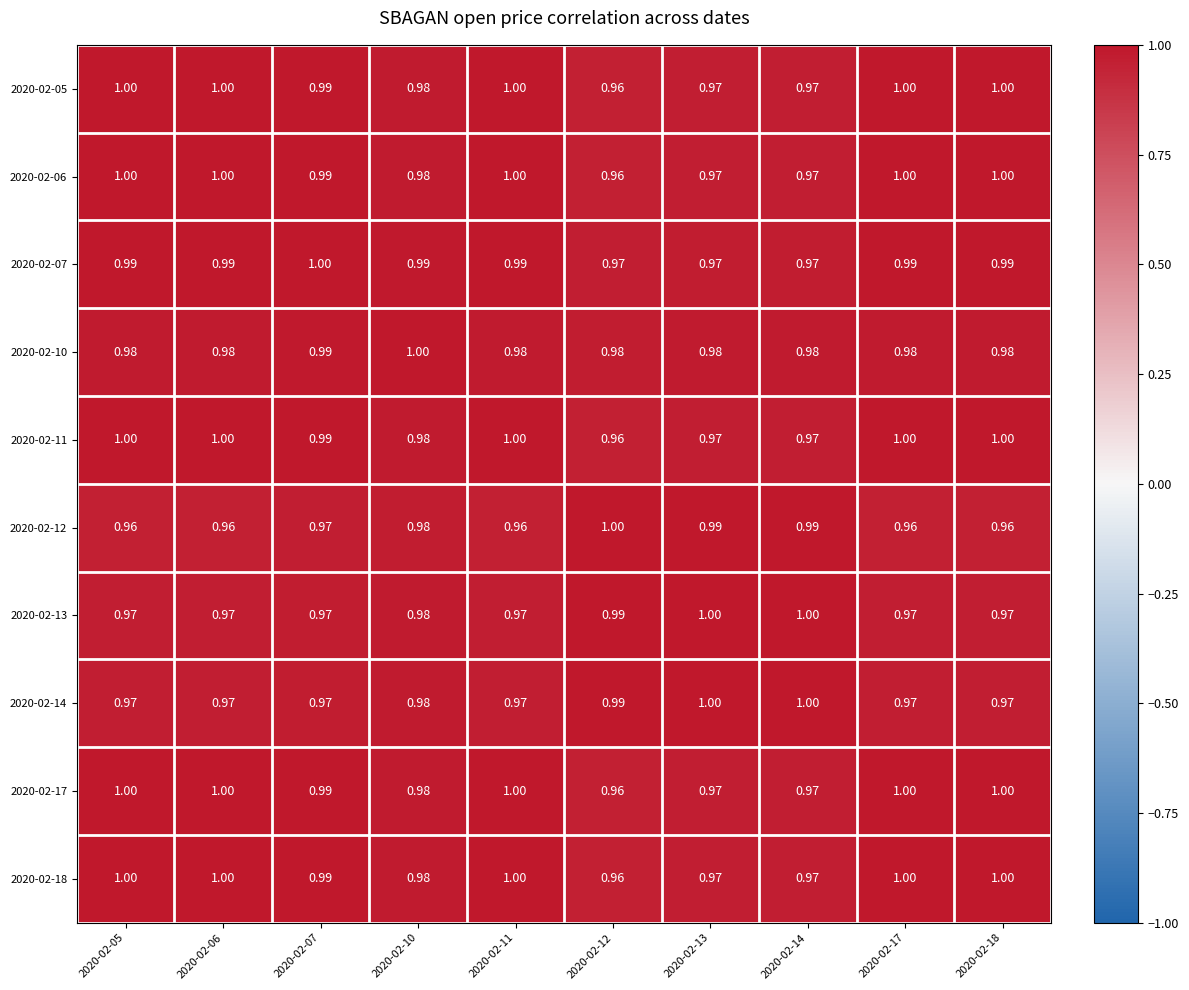

Is the value of 2020-02-06 at 2020-02-05 greater than the value of 2020-02-17 at 2020-02-07?

Yes